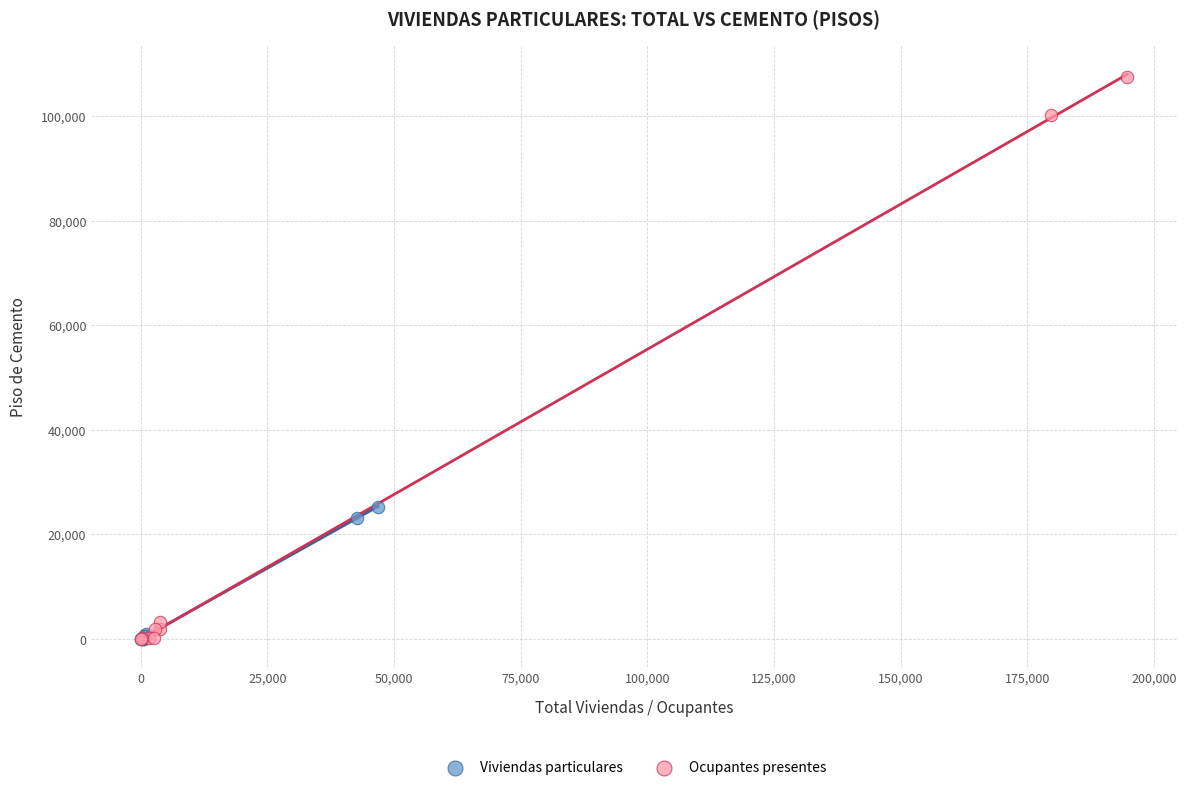

Which series has the widest spread of Y values?

Ocupantes presentes